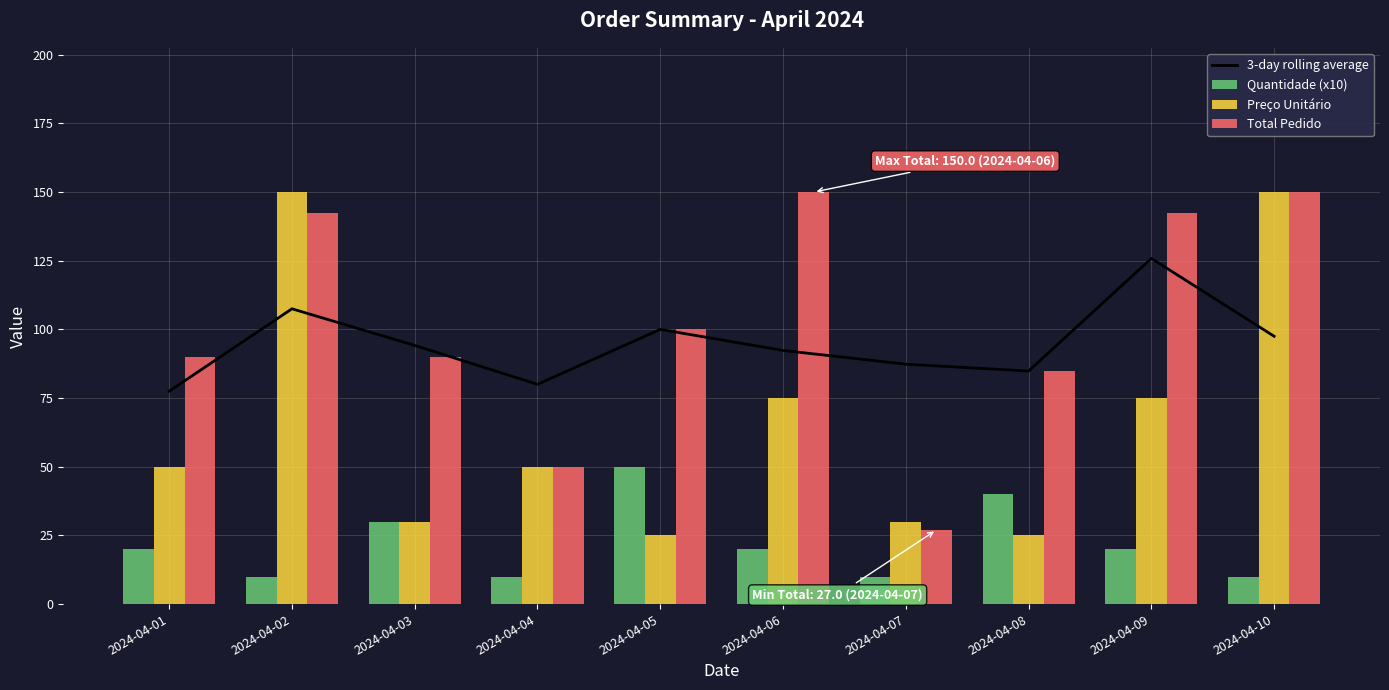

What are all the series names shown in the legend?

3-day rolling average, Quantidade (x10), Preço Unitário, Total Pedido